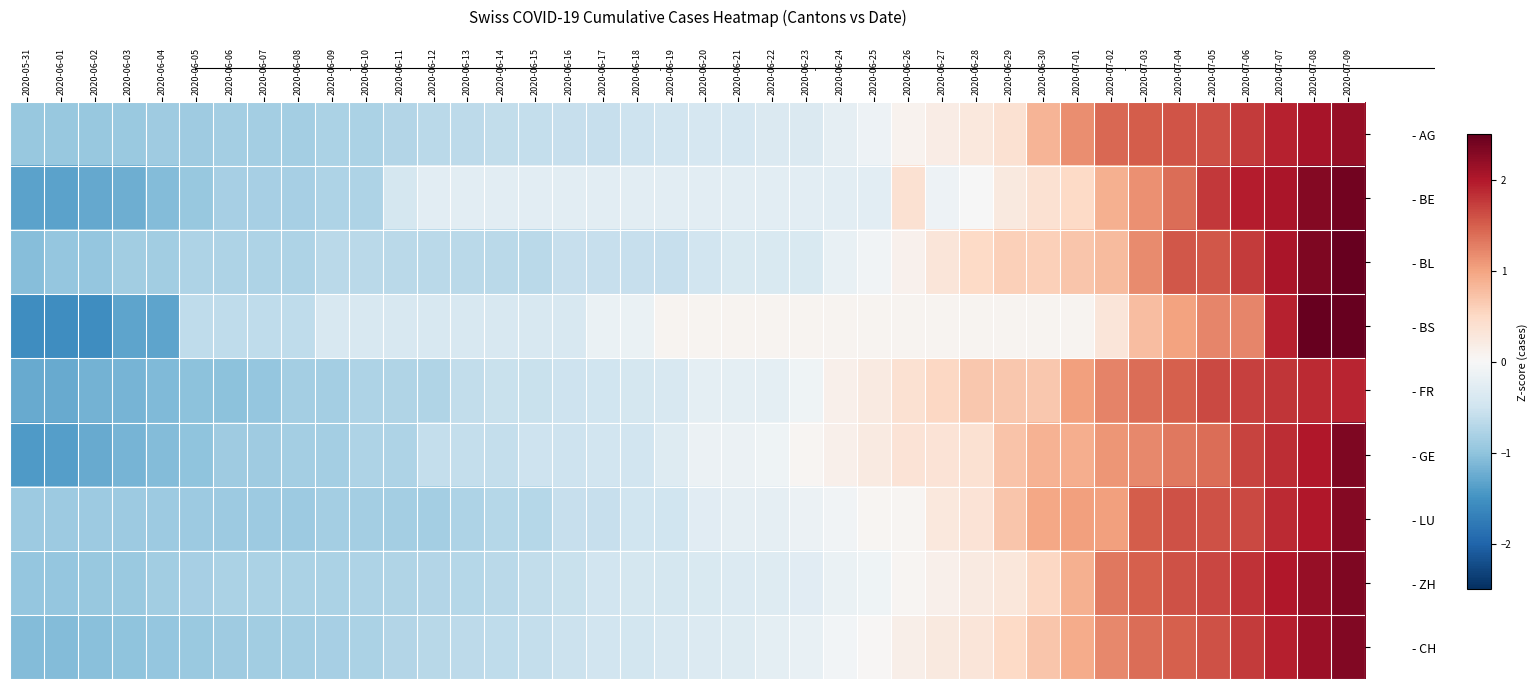

Reading left to right, extract all data points from this chart.

- AG: 2020-05-31=-0.9	2020-06-01=-0.9	2020-06-02=-0.9	2020-06-03=-0.9	2020-06-04=-0.9	2020-06-05=-0.9	2020-06-06=-0.8	2020-06-07=-0.8	2020-06-08=-0.8	2020-06-09=-0.8	2020-06-10=-0.8	2020-06-11=-0.7	2020-06-12=-0.7	2020-06-13=-0.7	2020-06-14=-0.6	2020-06-15=-0.6	2020-06-16=-0.6	2020-06-17=-0.6	2020-06-18=-0.5	2020-06-19=-0.5	2020-06-20=-0.4	2020-06-21=-0.4	2020-06-22=-0.4	2020-06-23=-0.4	2020-06-24=-0.2	2020-06-25=-0.1	2020-06-26=0.1	2020-06-27=0.2	2020-06-28=0.3	2020-06-29=0.4	2020-06-30=0.9	2020-07-01=1.2	2020-07-02=1.4	2020-07-03=1.5	2020-07-04=1.6	2020-07-05=1.6	2020-07-06=1.8	2020-07-07=1.9	2020-07-08=2.1	2020-07-09=2.2
- BE: 2020-05-31=-1.3	2020-06-01=-1.3	2020-06-02=-1.3	2020-06-03=-1.2	2020-06-04=-1.1	2020-06-05=-1.0	2020-06-06=-0.8	2020-06-07=-0.8	2020-06-08=-0.8	2020-06-09=-0.8	2020-06-10=-0.8	2020-06-11=-0.4	2020-06-12=-0.3	2020-06-13=-0.3	2020-06-14=-0.3	2020-06-15=-0.3	2020-06-16=-0.3	2020-06-17=-0.3	2020-06-18=-0.3	2020-06-19=-0.3	2020-06-20=-0.3	2020-06-21=-0.3	2020-06-22=-0.3	2020-06-23=-0.3	2020-06-24=-0.3	2020-06-25=-0.3	2020-06-26=0.4	2020-06-27=-0.1	2020-06-28=-0.0	2020-06-29=0.3	2020-06-30=0.4	2020-07-01=0.5	2020-07-02=0.9	2020-07-03=1.1	2020-07-04=1.4	2020-07-05=1.8	2020-07-06=2.0	2020-07-07=2.0	2020-07-08=2.3	2020-07-09=2.4
- BL: 2020-05-31=-1.1	2020-06-01=-1.0	2020-06-02=-1.0	2020-06-03=-0.9	2020-06-04=-0.9	2020-06-05=-0.8	2020-06-06=-0.8	2020-06-07=-0.8	2020-06-08=-0.8	2020-06-09=-0.7	2020-06-10=-0.7	2020-06-11=-0.7	2020-06-12=-0.7	2020-06-13=-0.7	2020-06-14=-0.7	2020-06-15=-0.7	2020-06-16=-0.6	2020-06-17=-0.6	2020-06-18=-0.6	2020-06-19=-0.6	2020-06-20=-0.5	2020-06-21=-0.4	2020-06-22=-0.4	2020-06-23=-0.4	2020-06-24=-0.2	2020-06-25=-0.1	2020-06-26=0.1	2020-06-27=0.3	2020-06-28=0.5	2020-06-29=0.6	2020-06-30=0.6	2020-07-01=0.7	2020-07-02=0.8	2020-07-03=1.2	2020-07-04=1.6	2020-07-05=1.6	2020-07-06=1.8	2020-07-07=2.0	2020-07-08=2.3	2020-07-09=2.6
- BS: 2020-05-31=-1.6	2020-06-01=-1.6	2020-06-02=-1.6	2020-06-03=-1.3	2020-06-04=-1.3	2020-06-05=-0.6	2020-06-06=-0.6	2020-06-07=-0.6	2020-06-08=-0.6	2020-06-09=-0.4	2020-06-10=-0.4	2020-06-11=-0.4	2020-06-12=-0.4	2020-06-13=-0.4	2020-06-14=-0.4	2020-06-15=-0.4	2020-06-16=-0.4	2020-06-17=-0.2	2020-06-18=-0.2	2020-06-19=0.1	2020-06-20=0.1	2020-06-21=0.1	2020-06-22=0.1	2020-06-23=0.1	2020-06-24=0.1	2020-06-25=0.1	2020-06-26=0.1	2020-06-27=0.1	2020-06-28=0.1	2020-06-29=0.1	2020-06-30=0.1	2020-07-01=0.1	2020-07-02=0.3	2020-07-03=0.8	2020-07-04=1.0	2020-07-05=1.2	2020-07-06=1.2	2020-07-07=1.9	2020-07-08=2.6	2020-07-09=3.3
- FR: 2020-05-31=-1.3	2020-06-01=-1.3	2020-06-02=-1.2	2020-06-03=-1.2	2020-06-04=-1.1	2020-06-05=-1.0	2020-06-06=-1.0	2020-06-07=-1.0	2020-06-08=-0.8	2020-06-09=-0.8	2020-06-10=-0.8	2020-06-11=-0.7	2020-06-12=-0.7	2020-06-13=-0.6	2020-06-14=-0.6	2020-06-15=-0.6	2020-06-16=-0.5	2020-06-17=-0.5	2020-06-18=-0.4	2020-06-19=-0.4	2020-06-20=-0.2	2020-06-21=-0.2	2020-06-22=-0.2	2020-06-23=-0.1	2020-06-24=0.1	2020-06-25=0.2	2020-06-26=0.4	2020-06-27=0.5	2020-06-28=0.7	2020-06-29=0.7	2020-06-30=0.7	2020-07-01=1.0	2020-07-02=1.2	2020-07-03=1.4	2020-07-04=1.5	2020-07-05=1.7	2020-07-06=1.7	2020-07-07=1.8	2020-07-08=1.9	2020-07-09=1.9
- GE: 2020-05-31=-1.4	2020-06-01=-1.4	2020-06-02=-1.3	2020-06-03=-1.2	2020-06-04=-1.1	2020-06-05=-1.0	2020-06-06=-0.9	2020-06-07=-0.9	2020-06-08=-0.8	2020-06-09=-0.8	2020-06-10=-0.8	2020-06-11=-0.8	2020-06-12=-0.6	2020-06-13=-0.6	2020-06-14=-0.6	2020-06-15=-0.5	2020-06-16=-0.5	2020-06-17=-0.5	2020-06-18=-0.5	2020-06-19=-0.3	2020-06-20=-0.2	2020-06-21=-0.2	2020-06-22=-0.1	2020-06-23=0.1	2020-06-24=0.1	2020-06-25=0.2	2020-06-26=0.3	2020-06-27=0.3	2020-06-28=0.4	2020-06-29=0.7	2020-06-30=0.9	2020-07-01=0.9	2020-07-02=1.1	2020-07-03=1.2	2020-07-04=1.3	2020-07-05=1.4	2020-07-06=1.7	2020-07-07=1.8	2020-07-08=2.0	2020-07-09=2.3
- LU: 2020-05-31=-0.9	2020-06-01=-0.9	2020-06-02=-0.9	2020-06-03=-0.9	2020-06-04=-0.9	2020-06-05=-0.9	2020-06-06=-0.9	2020-06-07=-0.9	2020-06-08=-0.9	2020-06-09=-0.8	2020-06-10=-0.8	2020-06-11=-0.8	2020-06-12=-0.8	2020-06-13=-0.8	2020-06-14=-0.7	2020-06-15=-0.7	2020-06-16=-0.6	2020-06-17=-0.6	2020-06-18=-0.5	2020-06-19=-0.5	2020-06-20=-0.3	2020-06-21=-0.2	2020-06-22=-0.2	2020-06-23=-0.2	2020-06-24=-0.1	2020-06-25=0.1	2020-06-26=0.1	2020-06-27=0.3	2020-06-28=0.3	2020-06-29=0.7	2020-06-30=1.0	2020-07-01=1.0	2020-07-02=1.0	2020-07-03=1.5	2020-07-04=1.6	2020-07-05=1.6	2020-07-06=1.7	2020-07-07=1.9	2020-07-08=2.0	2020-07-09=2.3
- ZH: 2020-05-31=-1.0	2020-06-01=-1.0	2020-06-02=-1.0	2020-06-03=-0.9	2020-06-04=-0.9	2020-06-05=-0.8	2020-06-06=-0.8	2020-06-07=-0.8	2020-06-08=-0.8	2020-06-09=-0.8	2020-06-10=-0.8	2020-06-11=-0.8	2020-06-12=-0.7	2020-06-13=-0.7	2020-06-14=-0.7	2020-06-15=-0.6	2020-06-16=-0.6	2020-06-17=-0.5	2020-06-18=-0.4	2020-06-19=-0.4	2020-06-20=-0.4	2020-06-21=-0.3	2020-06-22=-0.3	2020-06-23=-0.3	2020-06-24=-0.2	2020-06-25=-0.1	2020-06-26=0.0	2020-06-27=0.1	2020-06-28=0.2	2020-06-29=0.3	2020-06-30=0.5	2020-07-01=0.9	2020-07-02=1.3	2020-07-03=1.5	2020-07-04=1.6	2020-07-05=1.7	2020-07-06=1.8	2020-07-07=2.0	2020-07-08=2.2	2020-07-09=2.3
- CH: 2020-05-31=-1.1	2020-06-01=-1.1	2020-06-02=-1.0	2020-06-03=-1.0	2020-06-04=-1.0	2020-06-05=-0.9	2020-06-06=-0.9	2020-06-07=-0.9	2020-06-08=-0.8	2020-06-09=-0.8	2020-06-10=-0.8	2020-06-11=-0.7	2020-06-12=-0.7	2020-06-13=-0.7	2020-06-14=-0.6	2020-06-15=-0.6	2020-06-16=-0.5	2020-06-17=-0.5	2020-06-18=-0.5	2020-06-19=-0.4	2020-06-20=-0.3	2020-06-21=-0.3	2020-06-22=-0.3	2020-06-23=-0.2	2020-06-24=-0.1	2020-06-25=0.0	2020-06-26=0.2	2020-06-27=0.2	2020-06-28=0.3	2020-06-29=0.5	2020-06-30=0.7	2020-07-01=0.9	2020-07-02=1.2	2020-07-03=1.4	2020-07-04=1.5	2020-07-05=1.6	2020-07-06=1.8	2020-07-07=1.9	2020-07-08=2.1	2020-07-09=2.3